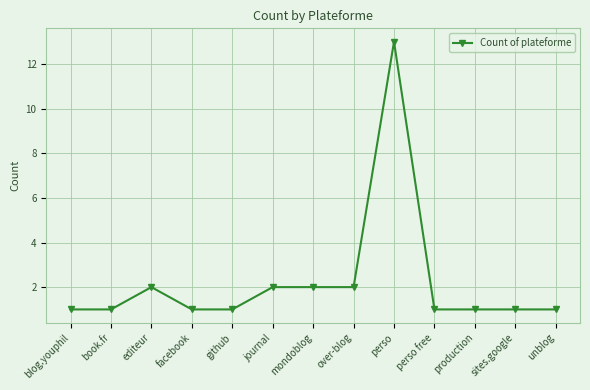

At which category does the chart reach its peak across all series?

perso